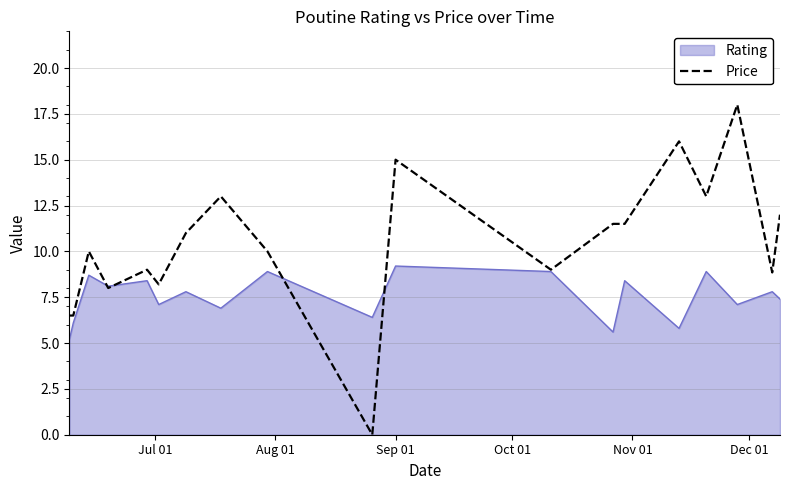

Which series has the widest spread of values?

Price